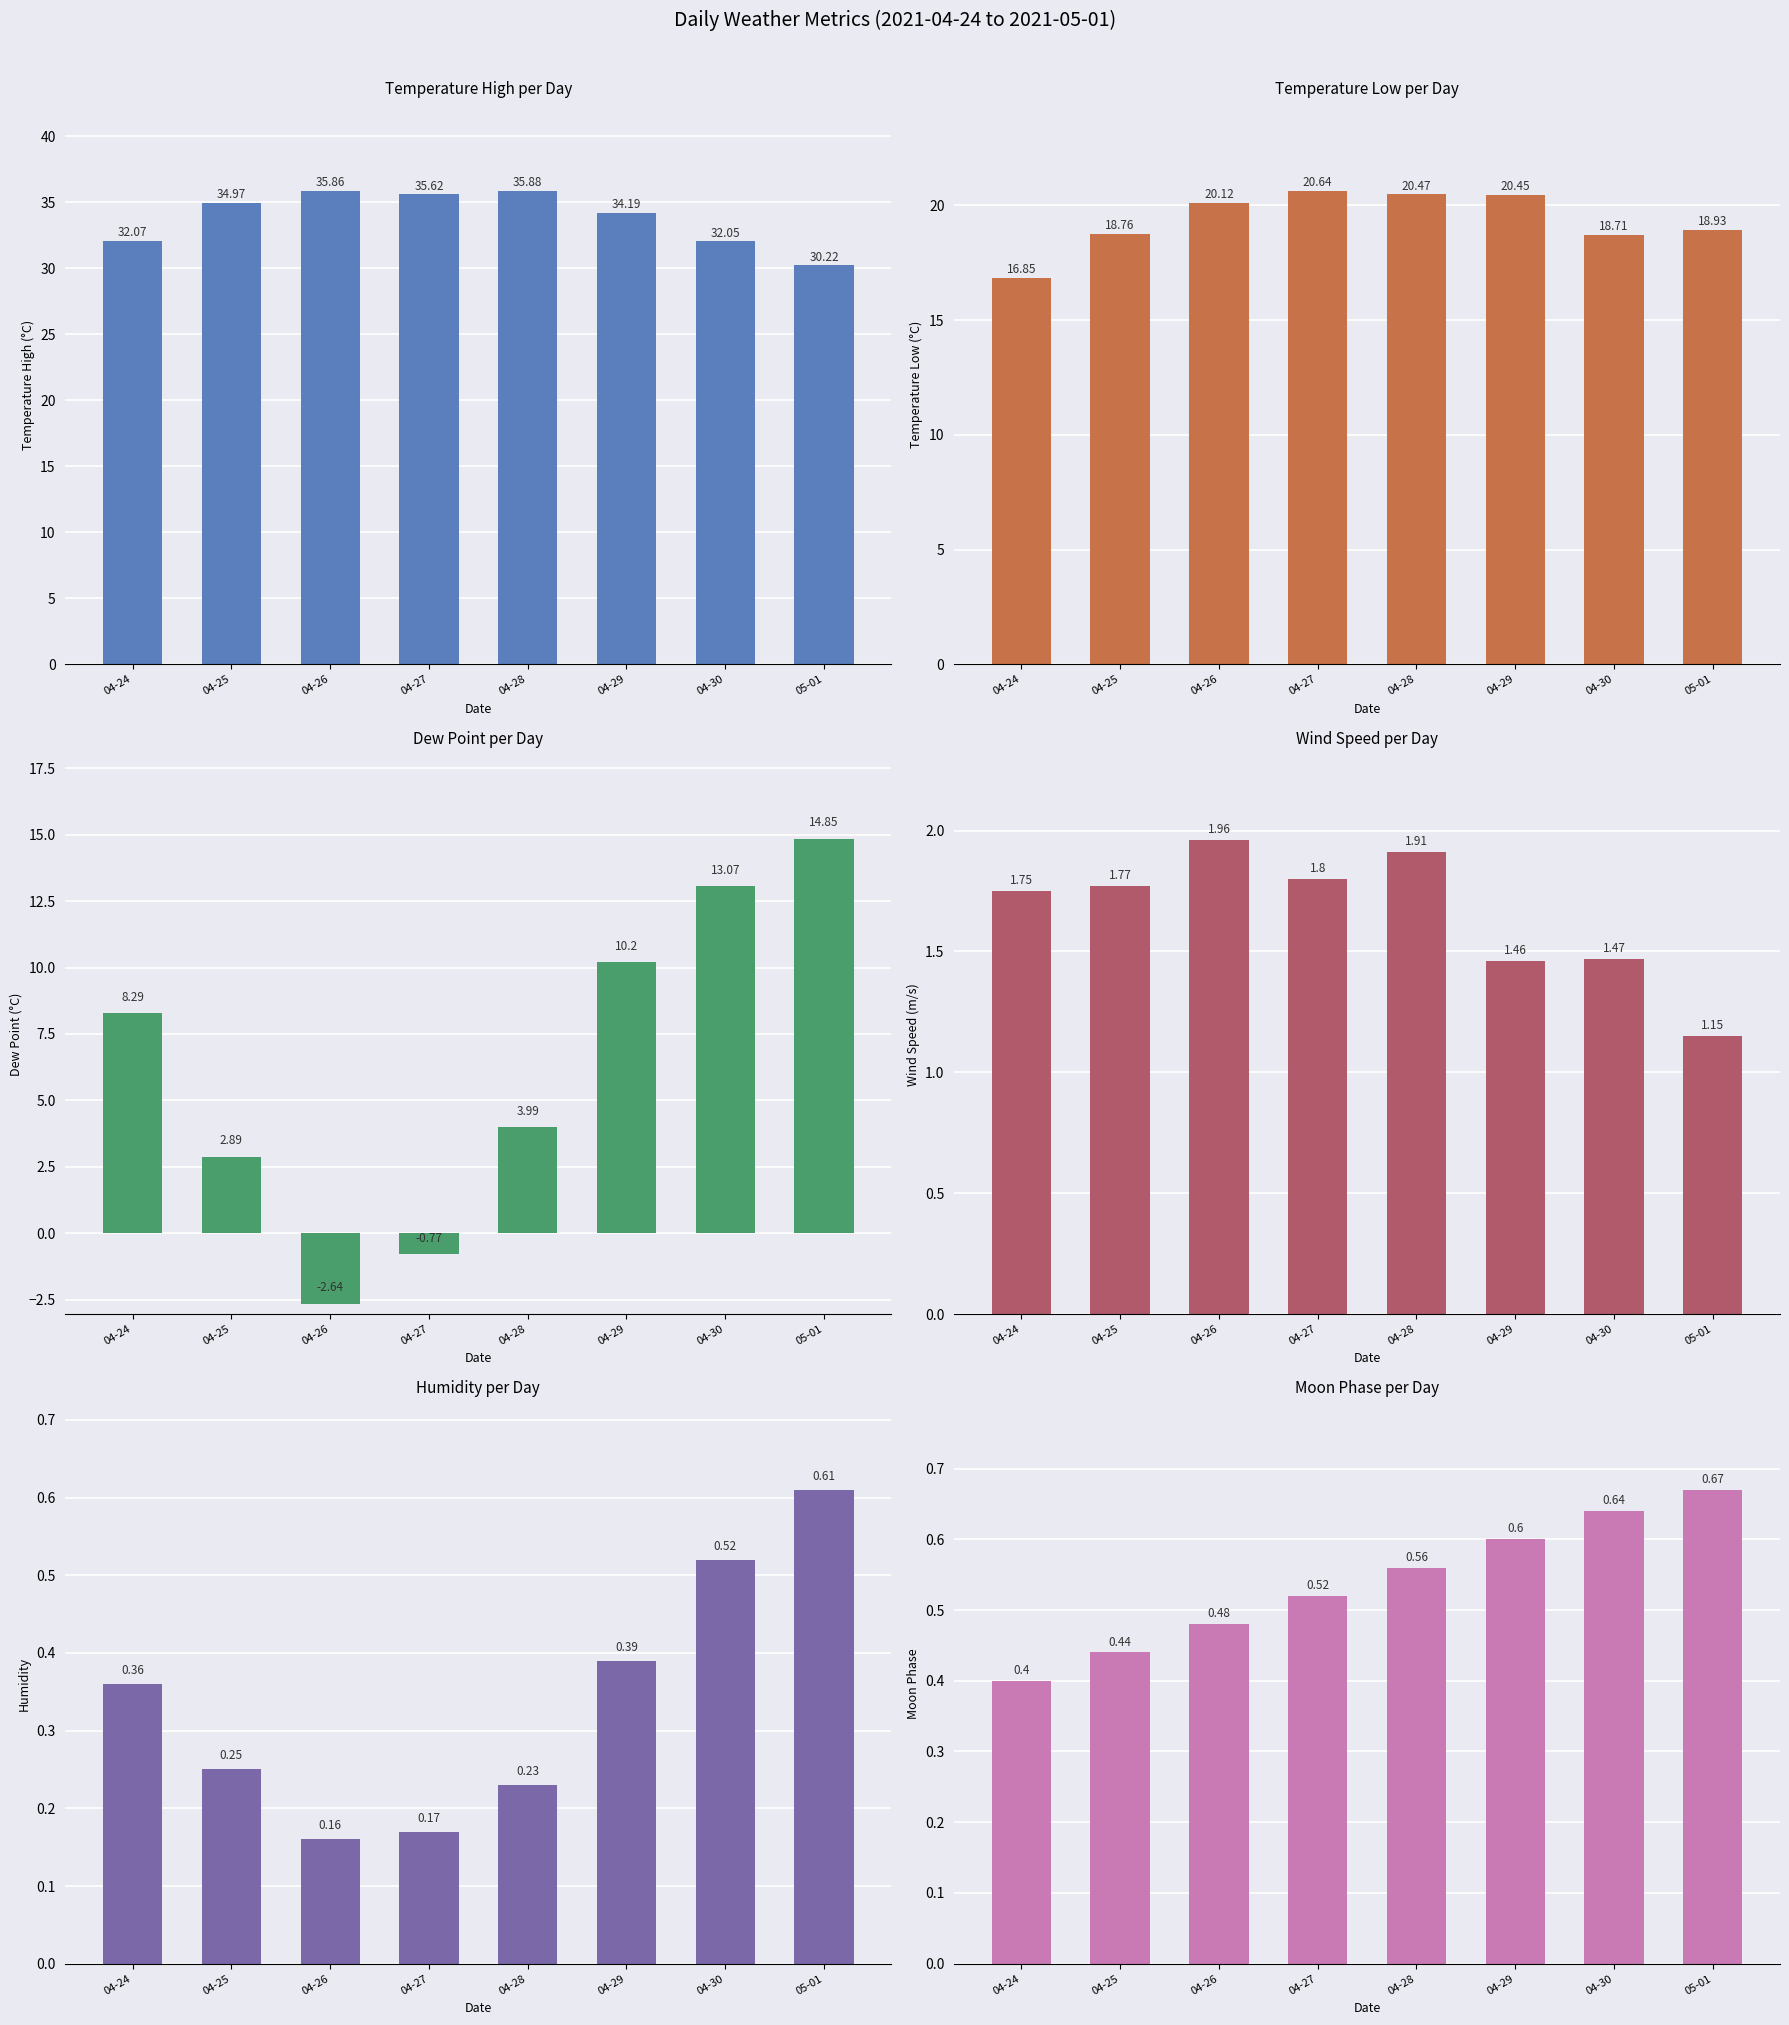

What is the average value of the temperatureHigh series?

33.9